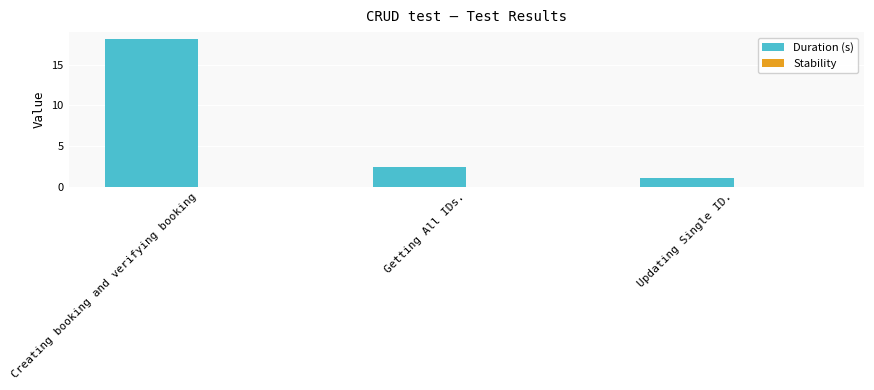

Which category has the lowest value across all series?

Updating Single ID.